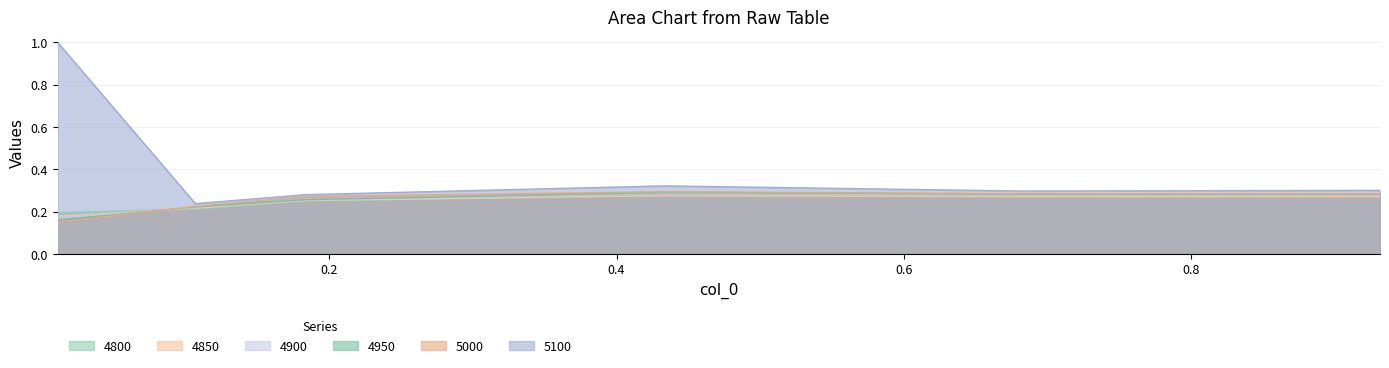

Rank the categories by 4900 value from lowest to highest.

0.01095890410958904, 0.1068493150684932, 0.1835616438356164, 0.9315068493150684, 0.6821917808219178, 0.4328767123287671